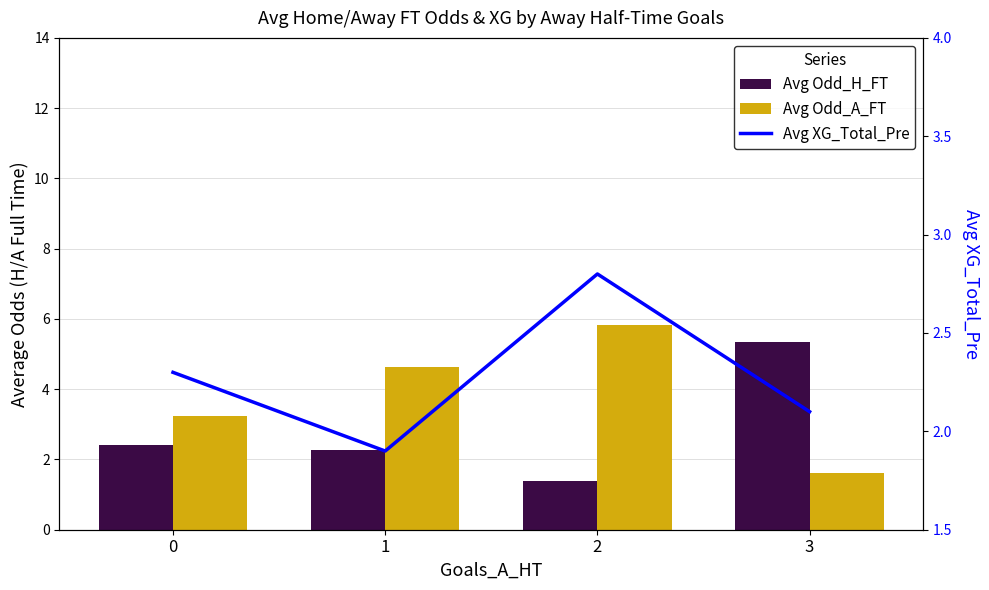

At how many categories does at least one series exceed 3?

4